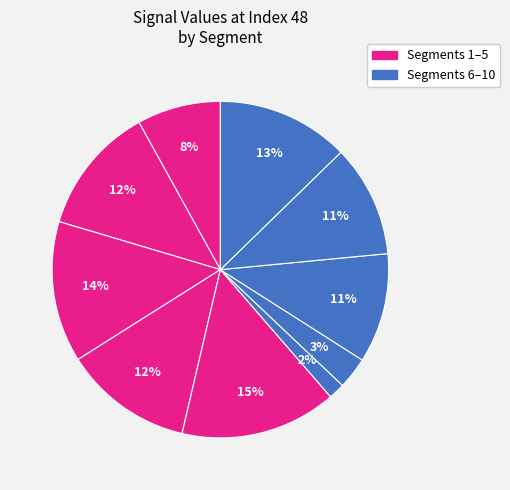

Count the number of slices in the pie.

10